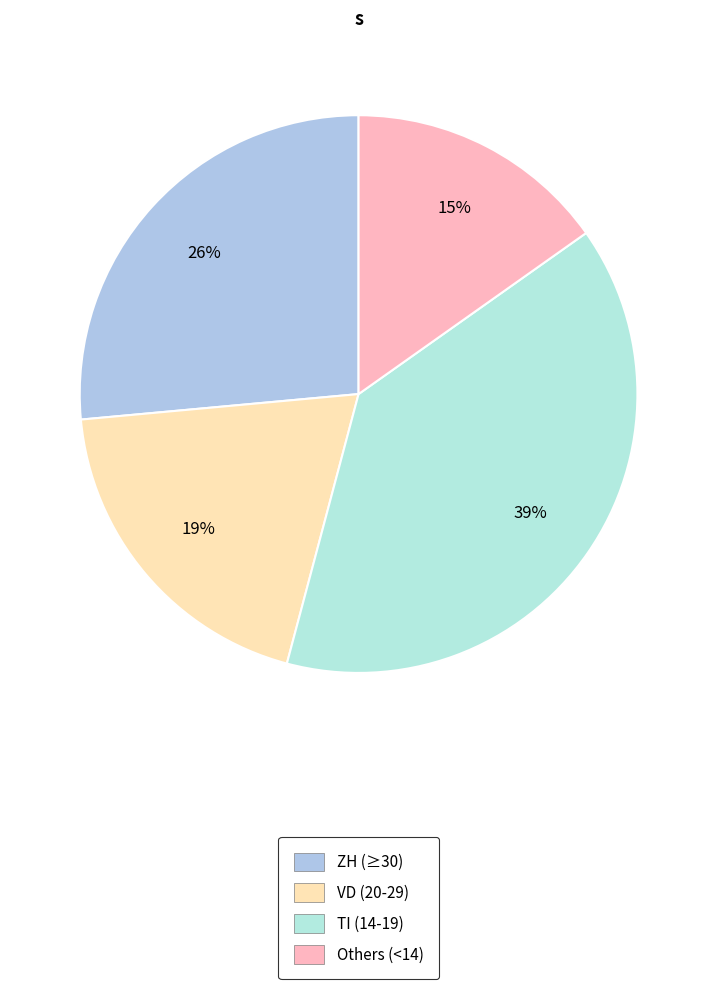

Is there a majority slice in this chart?

No